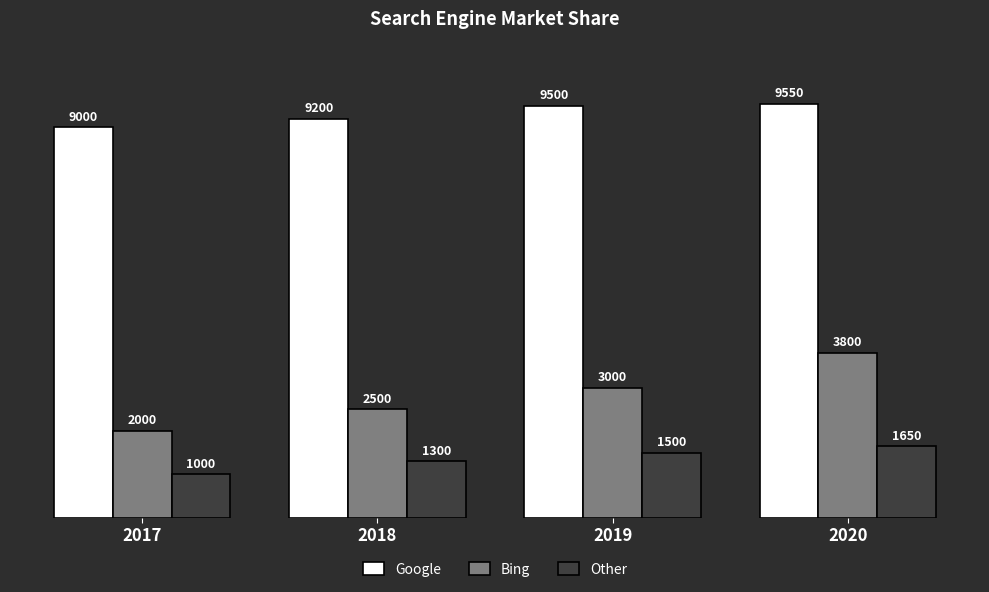

What is the maximum value for Google?

9550